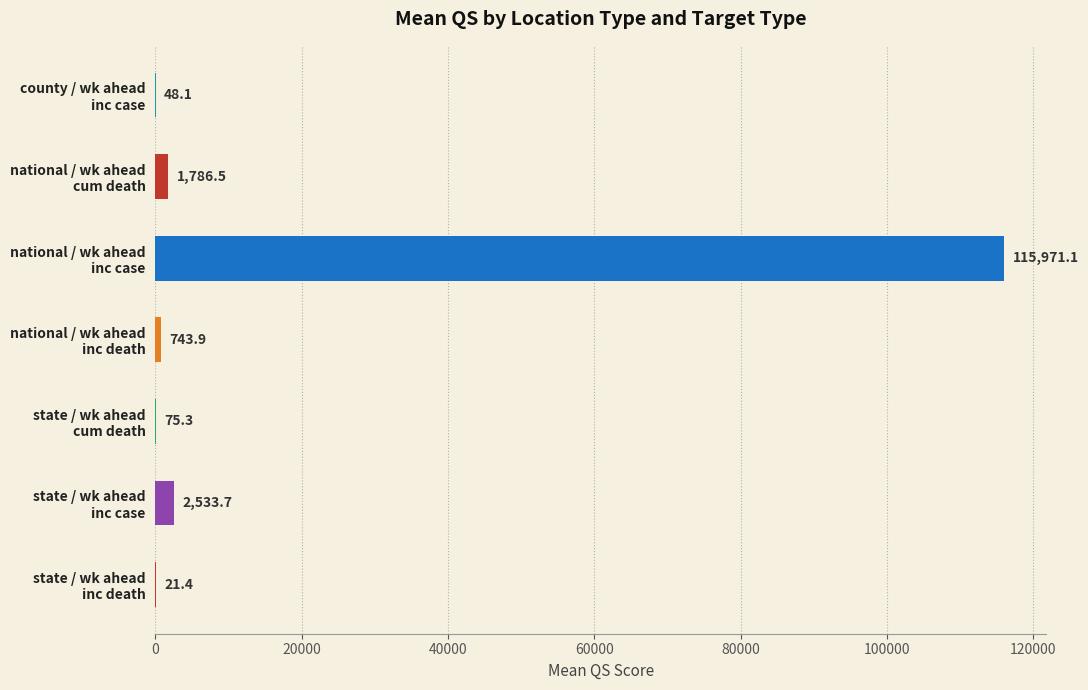

What is the maximum value shown in the chart?

115971.1